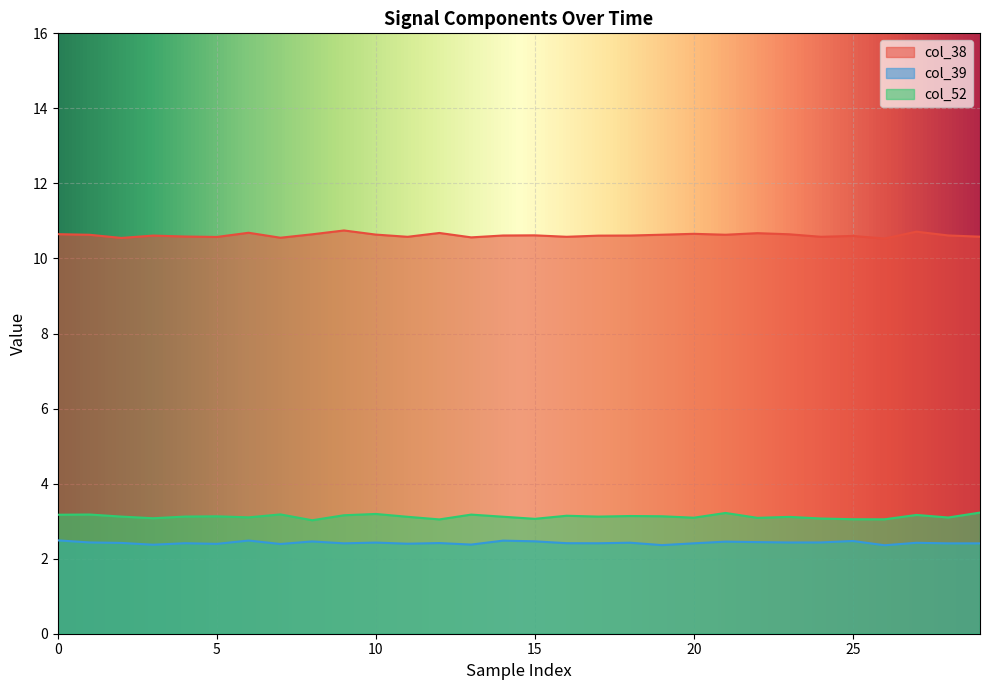

List the labels in order of col_52 value, largest first.

29, 21, 10, 7, 1, 13, 0, 27, 9, 16, 18, 19, 5, 4, 2, 17, 14, 11, 23, 6, 28, 20, 22, 3, 24, 15, 25, 26, 12, 8